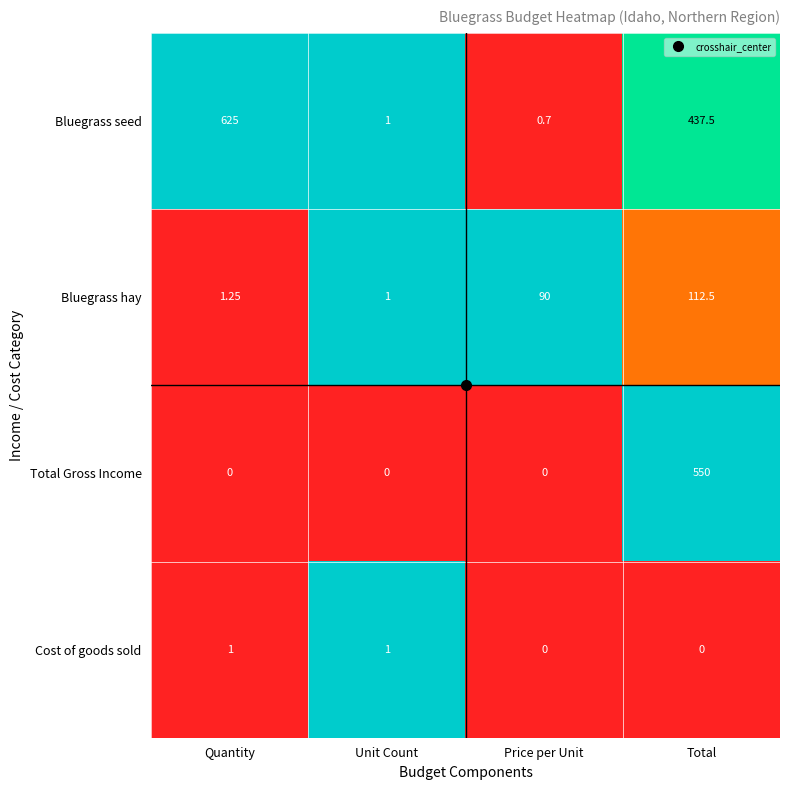

At how many categories does at least one series exceed 0?

4